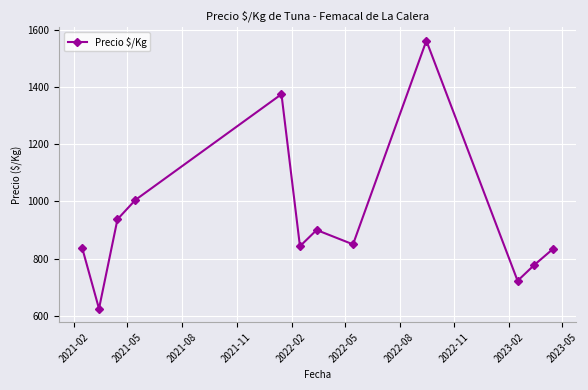

What is the difference between the maximum and minimum values?

937.0